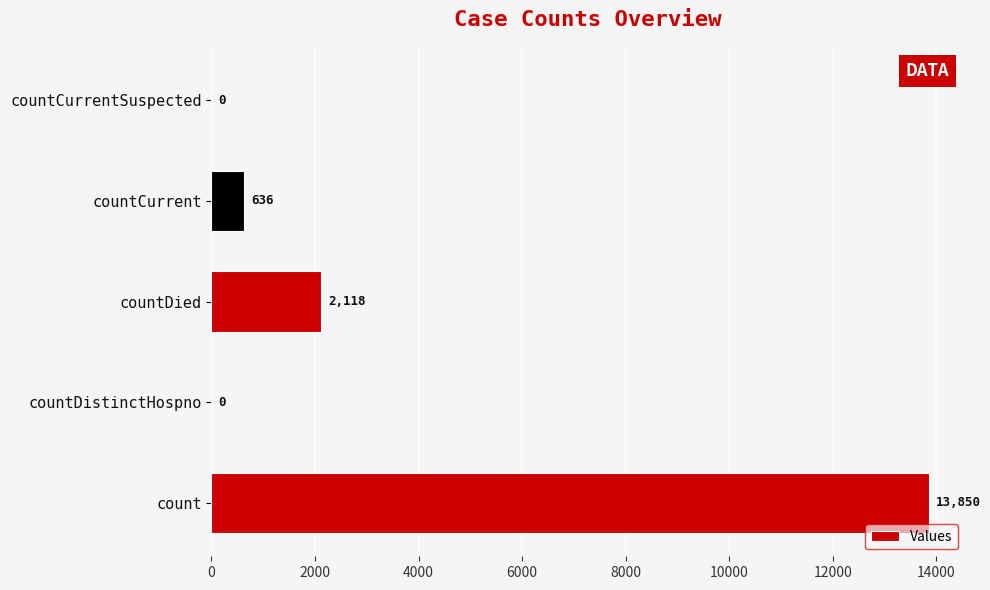

What is the sum of all values?

16604